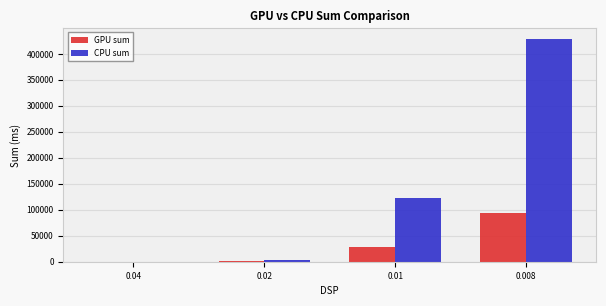

Are the bars horizontal?

No